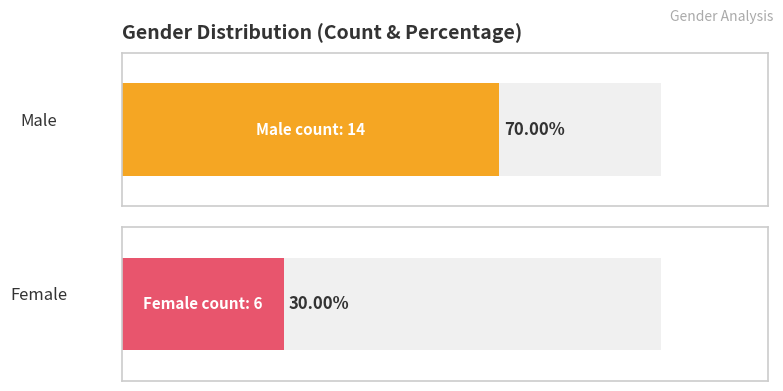

Rank the categories by Female value from highest to lowest.

Male, Female